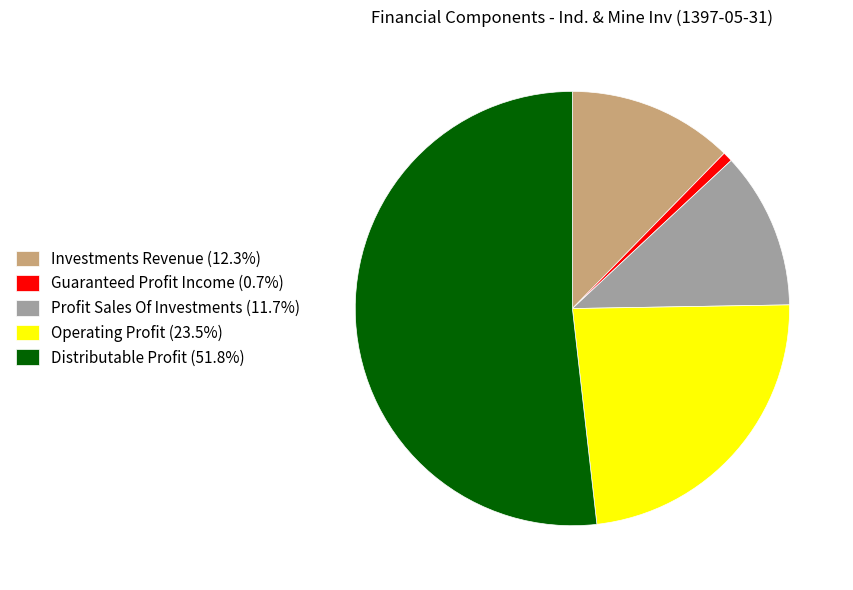

How many segments does this pie chart have?

5